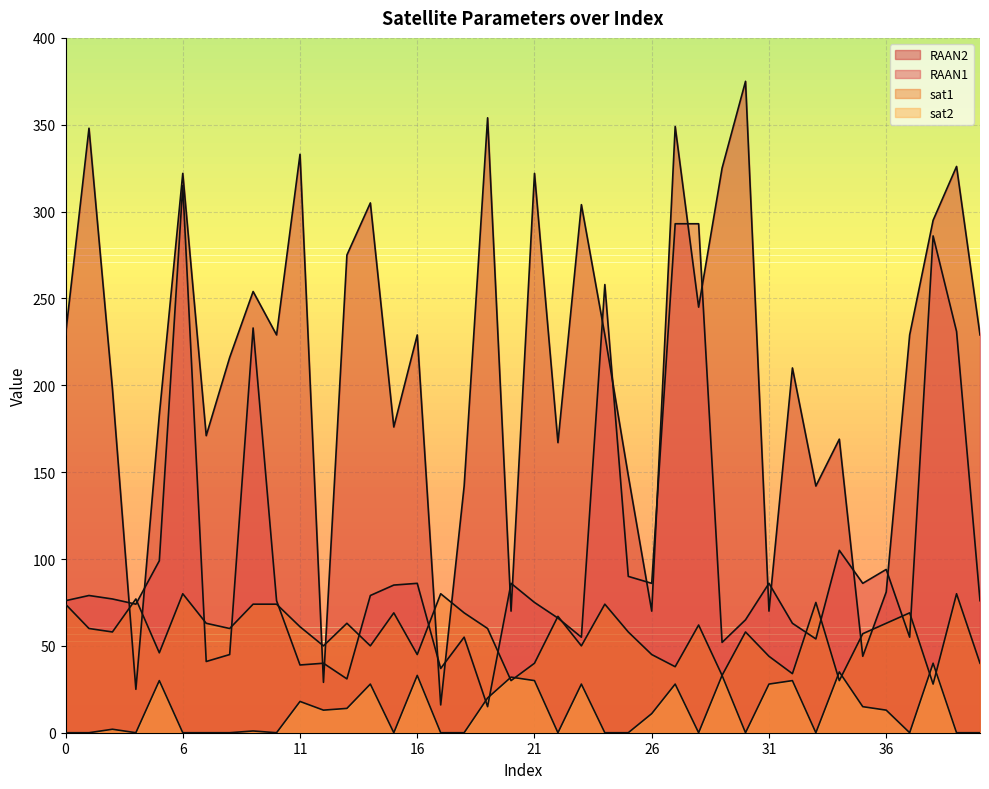

Reading right to left, extract all data points from this chart.

sat1: 40	80	28	69	63	57	30	75	34	44	58	33	62	38	45	58	74	50	67	40	30	60	69	80	45	69	50	63	50	61	74	74	60	63	80	46	77	58	60	74
sat2: 0	0	40	0	13	15	35	0	30	28	0	33	0	28	11	0	0	28	0	30	32	20	0	0	33	0	28	14	13	18	0	1	0	0	0	30	0	2	0	0
RAAN1: 76	231	286	55	94	86	105	54	63	86	65	52	293	293	86	90	258	55	66	75	86	15	55	37	86	85	79	31	40	39	76	233	45	41	315	99	74	77	79	76
RAAN2: 229	326	295	229	81	44	169	142	210	70	375	325	245	349	70	148	229	304	167	322	70	354	142	16	229	176	305	275	29	333	229	254	216	171	322	183	25	198	348	229